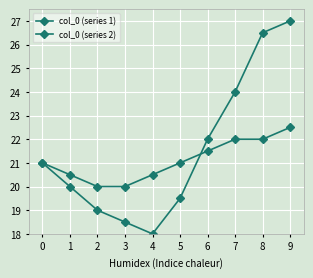

Is this an area chart (filled region under the line)?

No